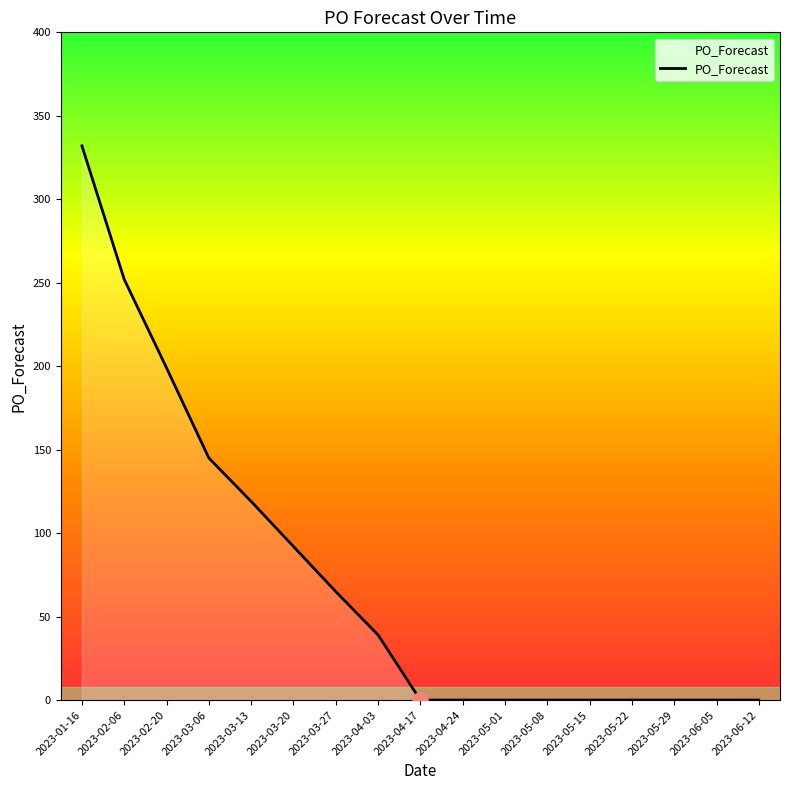

What is the change in value from 2023-04-03 to 2023-05-29?

-39